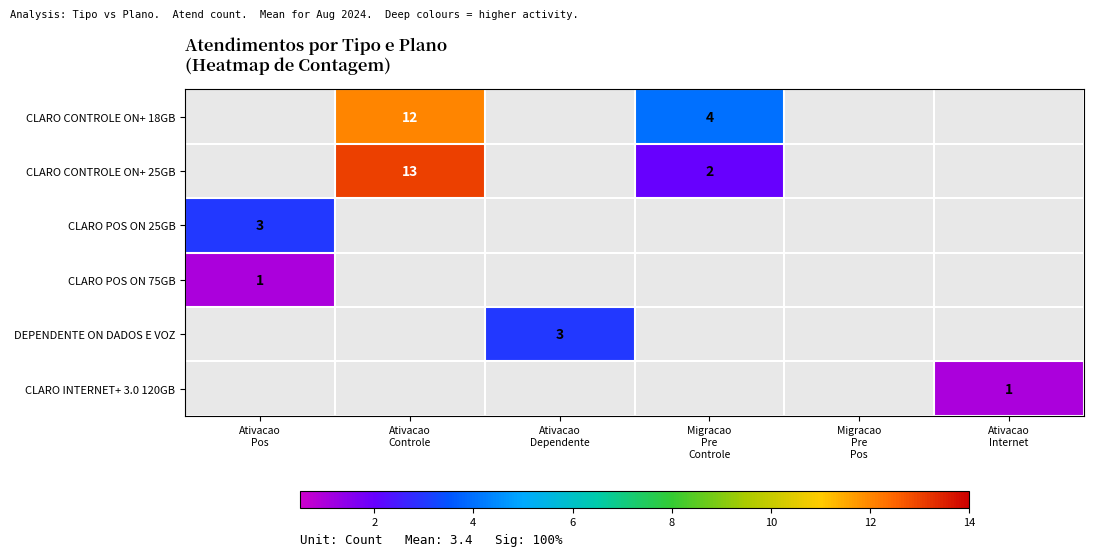

How many series are shown in this chart?

6